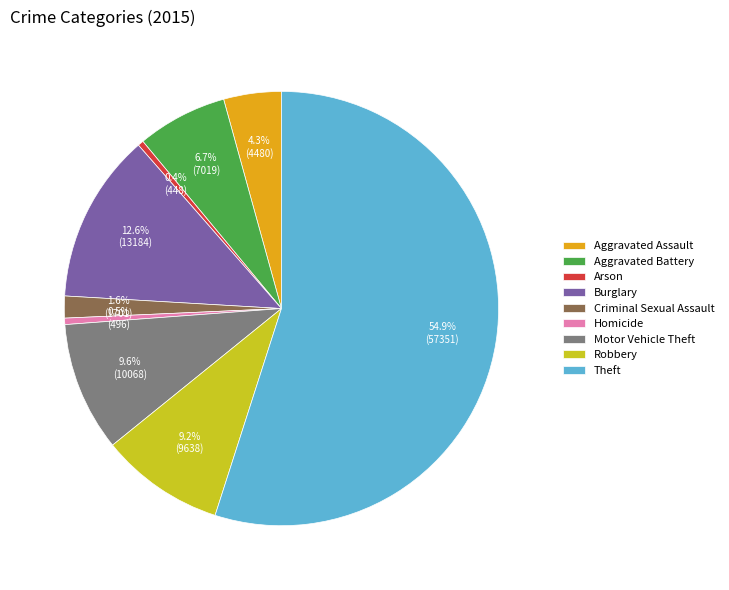

Which category has the biggest portion of the pie?

Theft